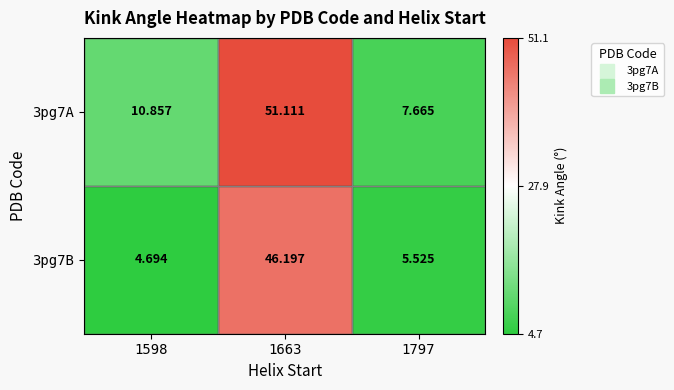

What is the total value across all series at 1663?

97.3